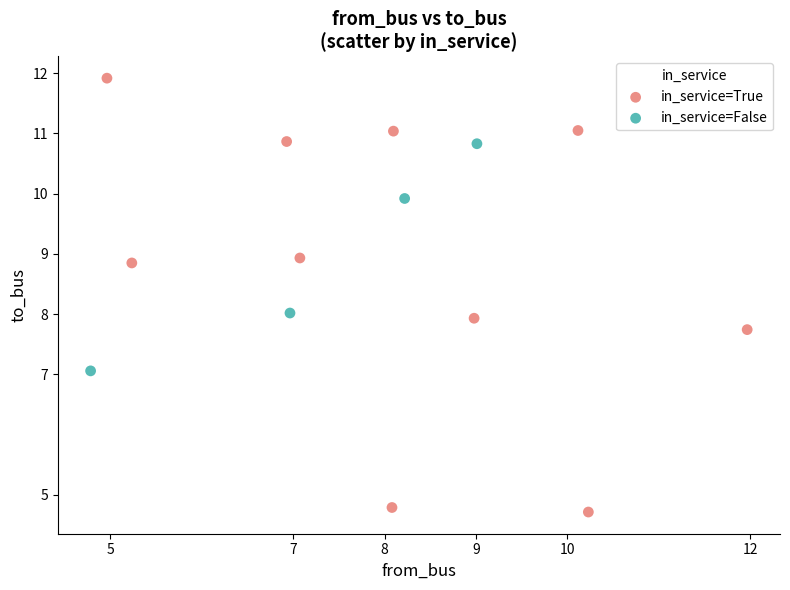

Which series reaches the maximum Y coordinate?

in_service=True